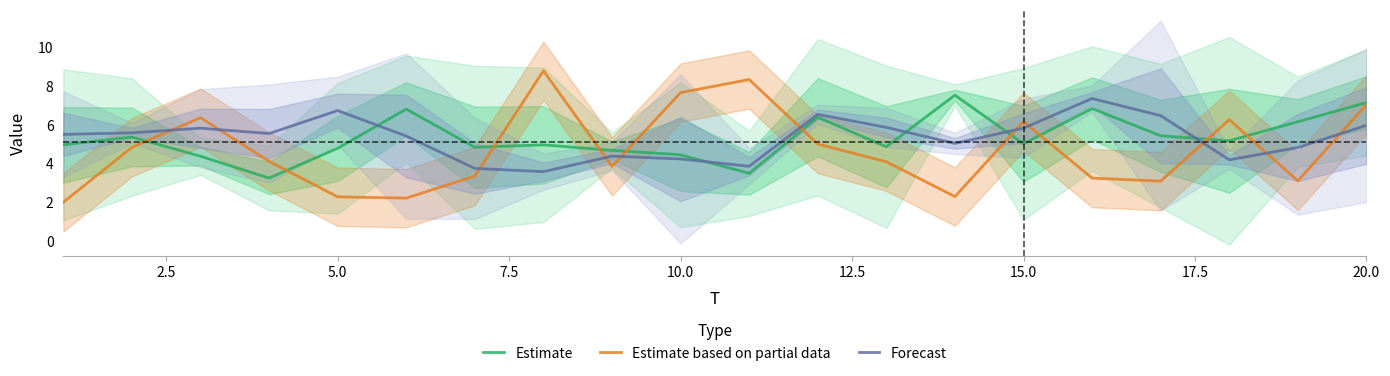

How many values in the Forecast series exceed 5?

13